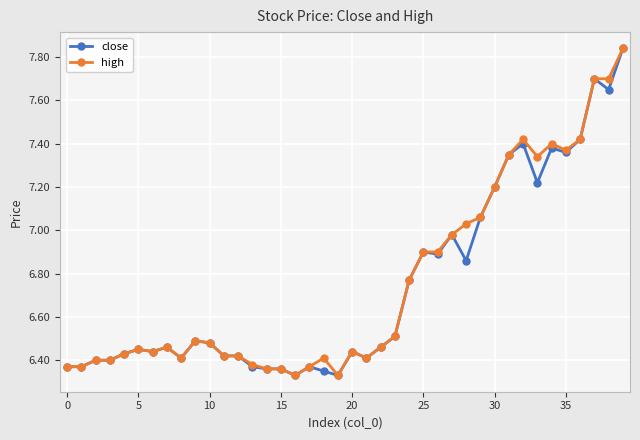

True or false: high has more than 1 interior local peaks.

True